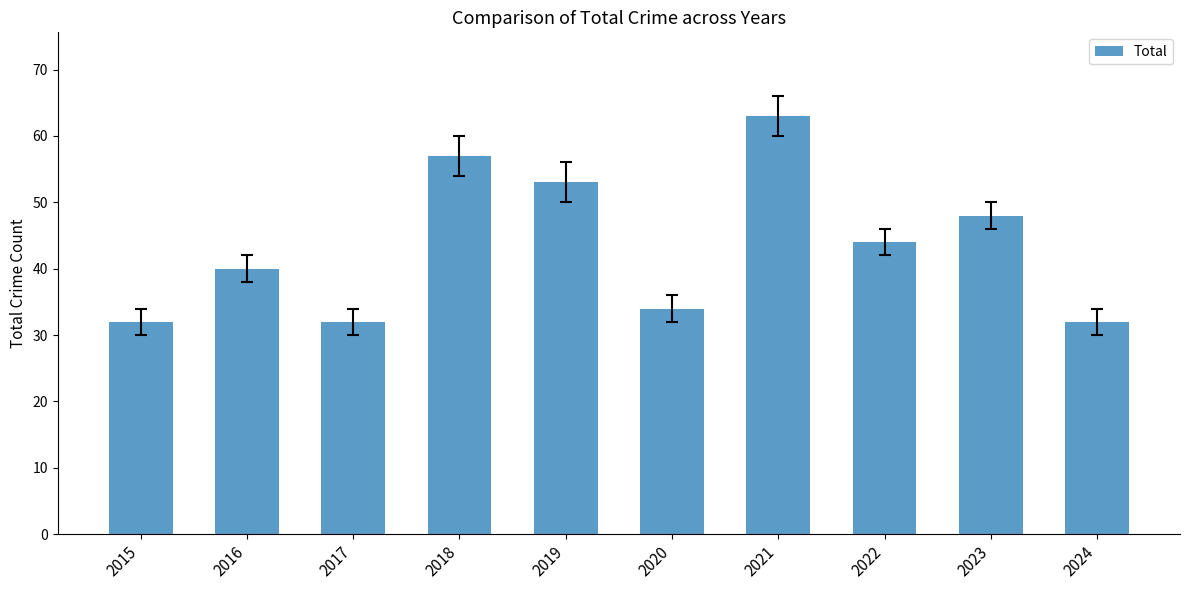

Approximately how many times larger is the value at 2017 compared to 2018?

0.6